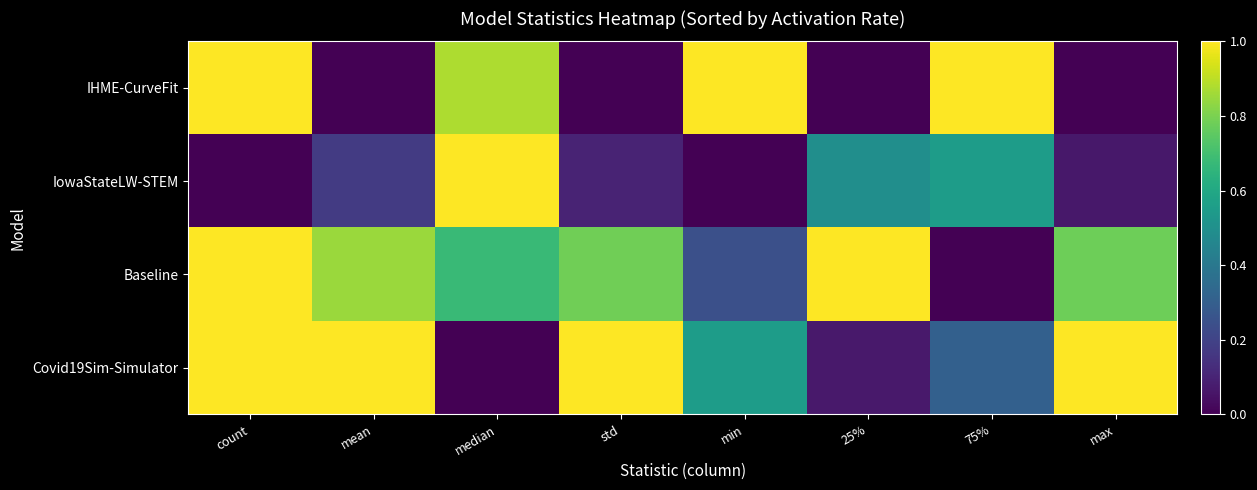

What is the total value across all series at max?

1.8